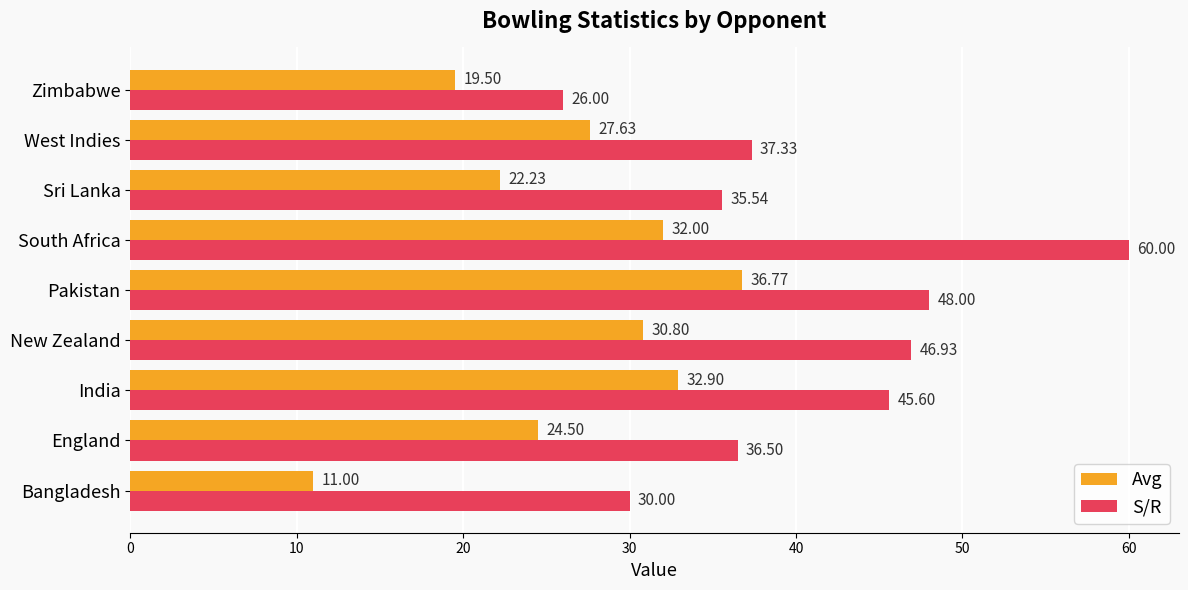

Where is Avg nearest to the value 23?

Sri Lanka